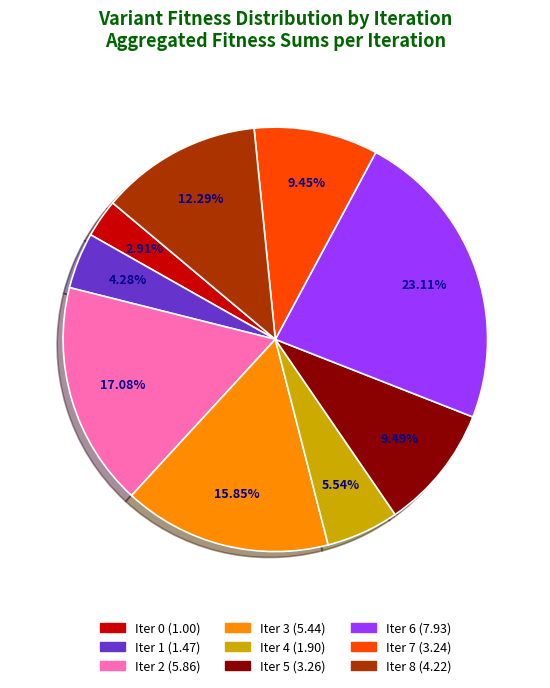

Is there a majority slice in this chart?

No